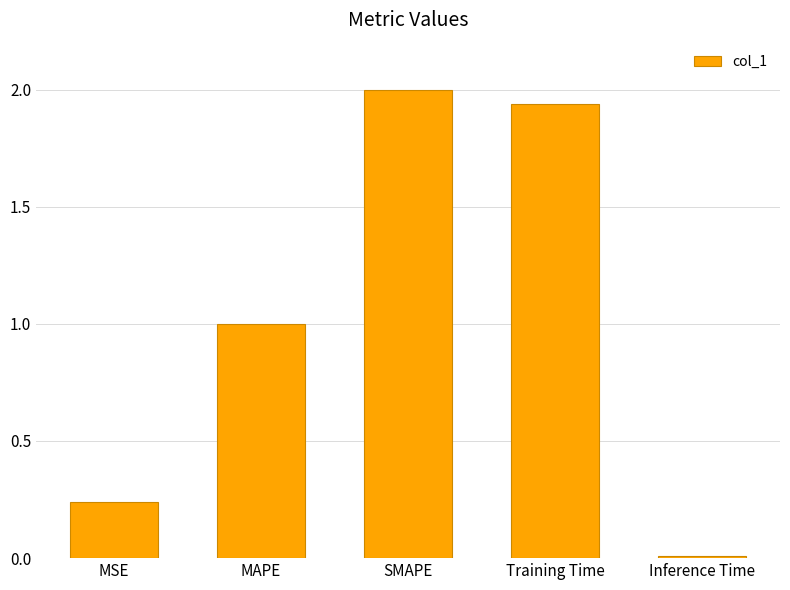

What is the label of the 2nd bar from the right?

Training Time